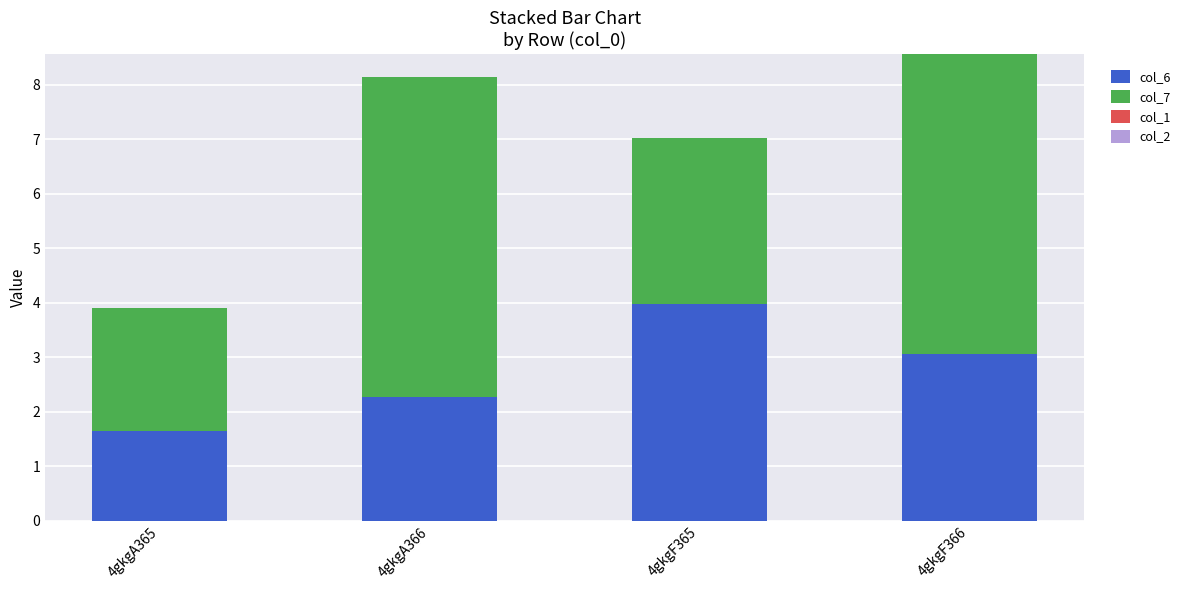

The value of col_6 at 4gkgF366 is 1.0. True or false?

False